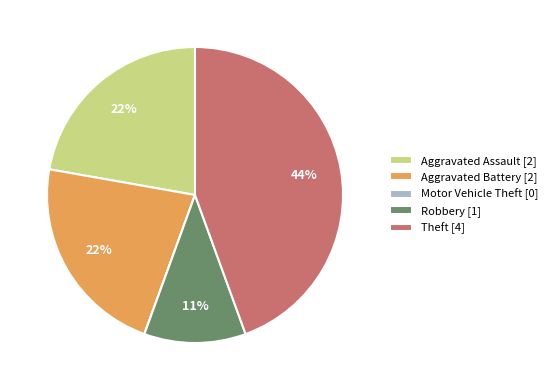

To the nearest percent, what is the average slice percentage?

20%